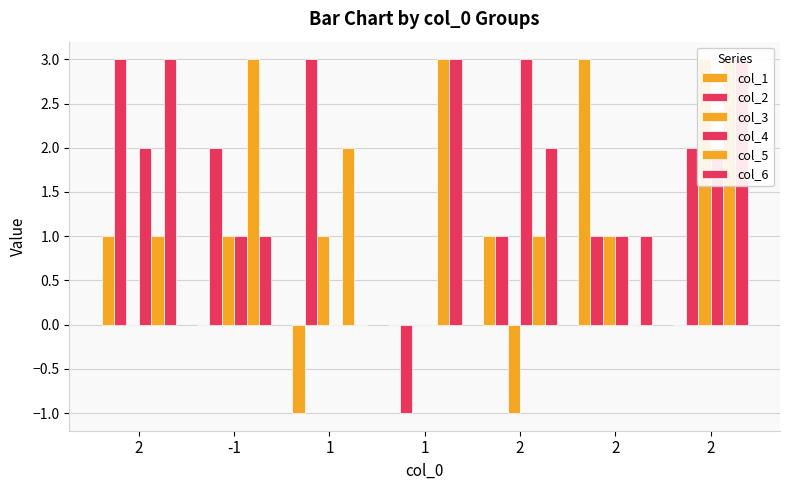

What is the minimum value shown in the chart?

-1